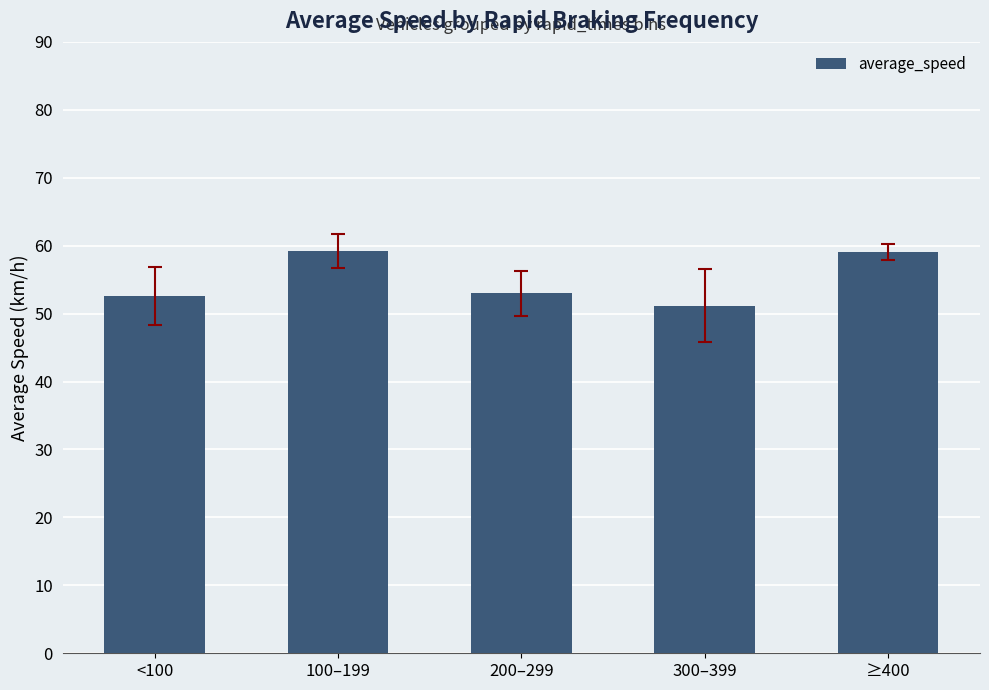

What is the difference between the maximum and second lowest values?

6.6